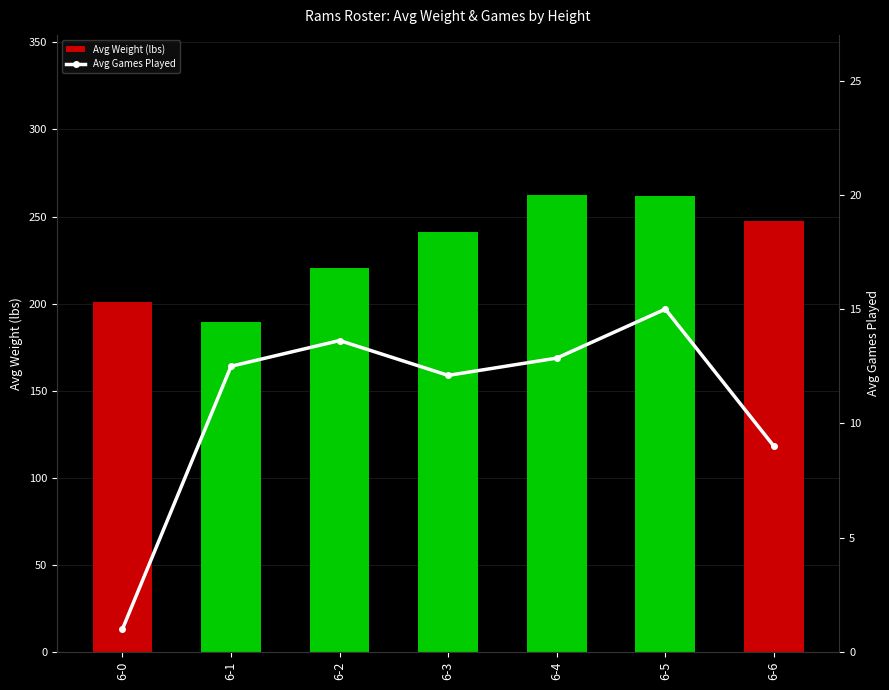

Reading right to left, transcribe all the data shown in this chart.

Avg Weight (lbs): 6-6=247.5	6-5=261.5	6-4=262.4	6-3=241.2	6-2=220.5	6-1=189.5	6-0=201.0
Avg Games Played: 6-6=9.0	6-5=15.0	6-4=12.9	6-3=12.1	6-2=13.6	6-1=12.5	6-0=1.0